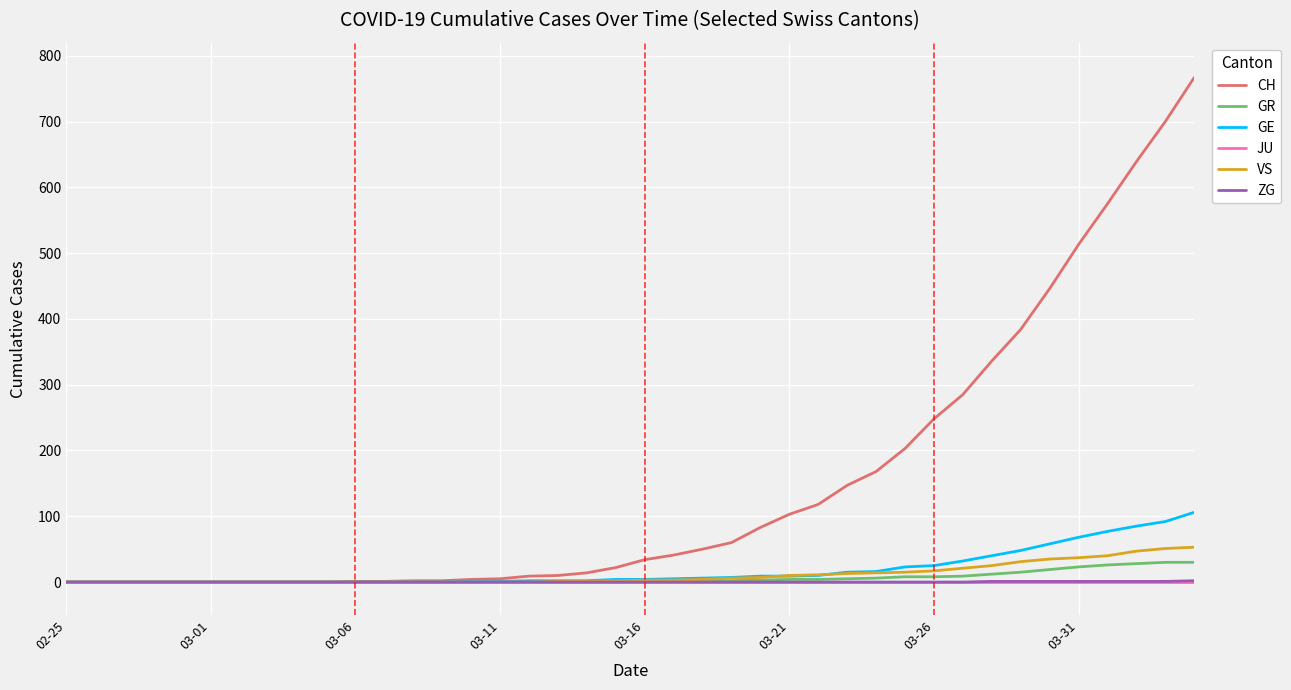

Which series has the largest range (max minus min)?

CH